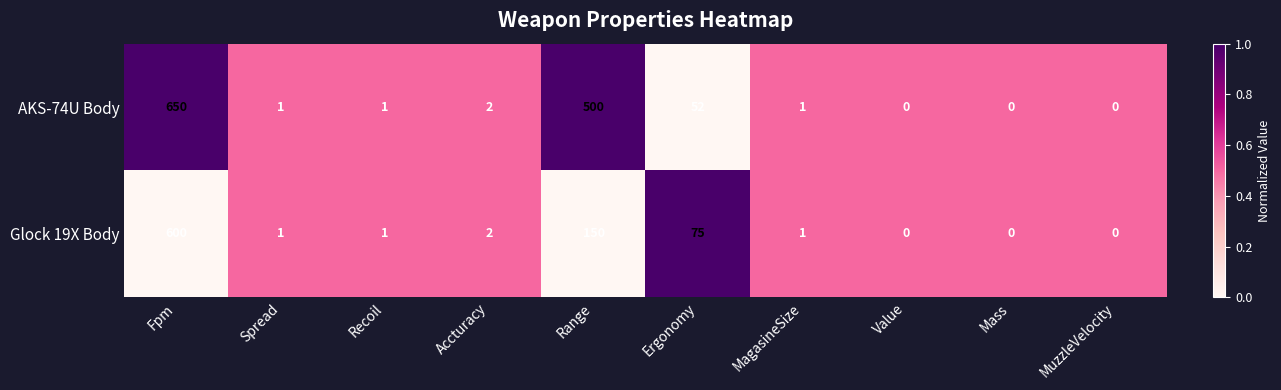

Which series has the largest total across all categories?

AKS-74U Body